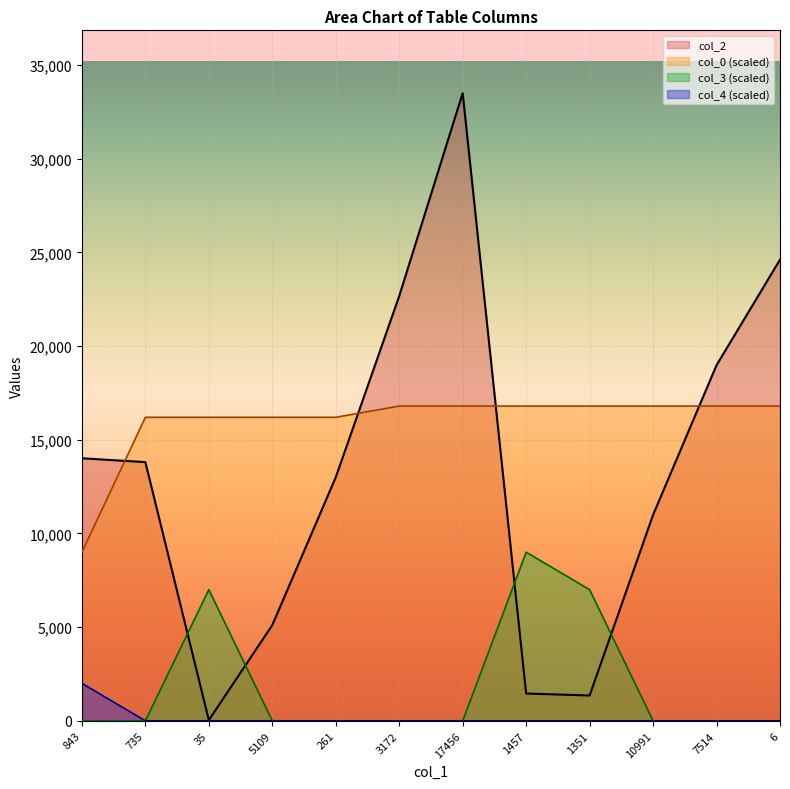

What is the difference between the highest and lowest values at 1351?

16800